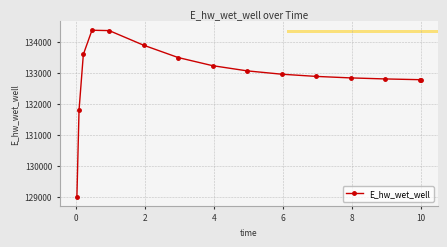

What is the smallest value displayed?

128979.8